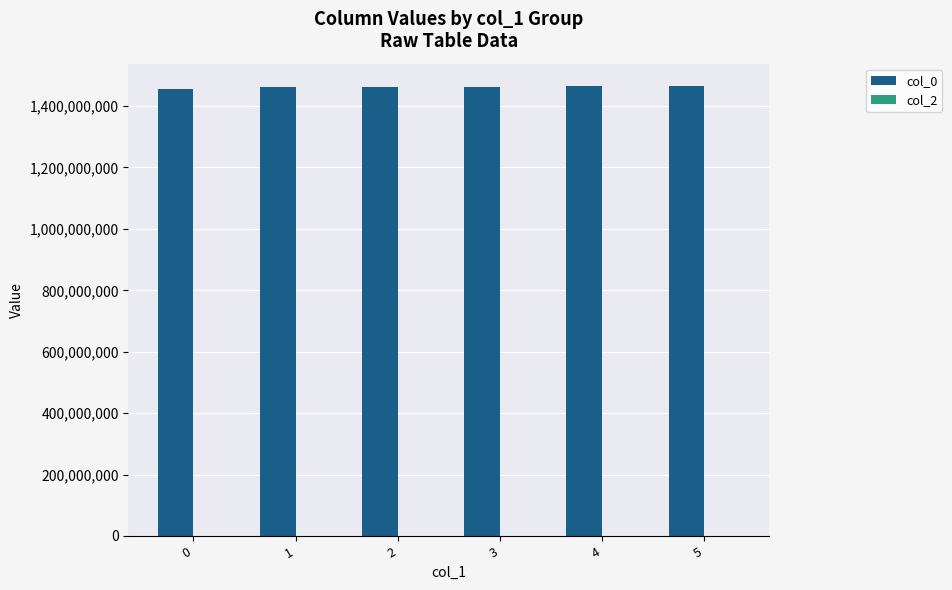

How many values are below 1462640594?

3